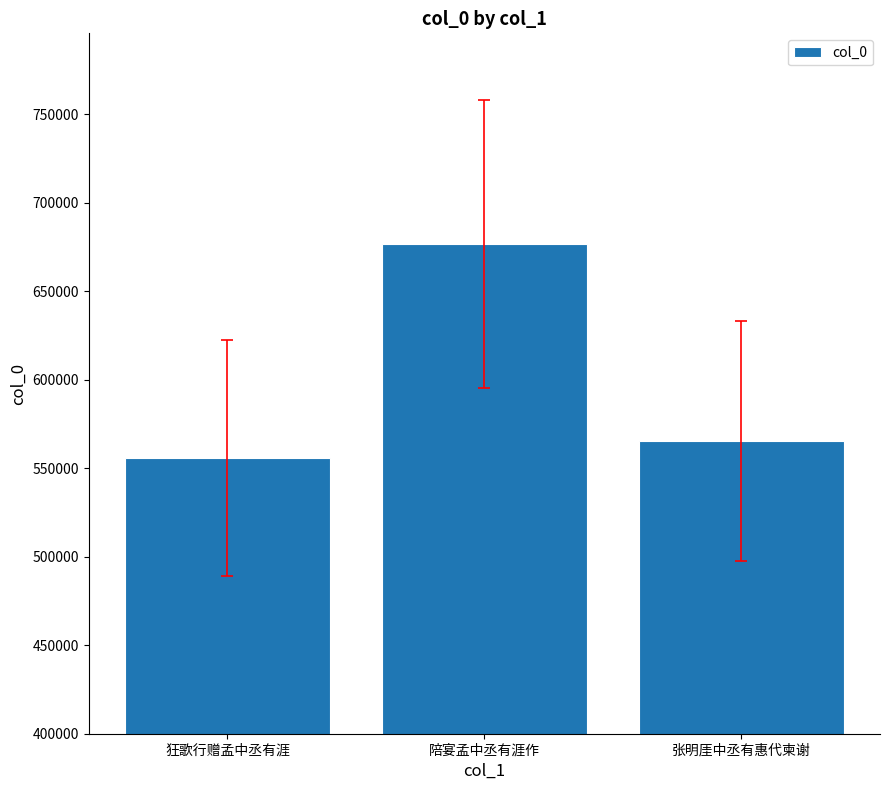

The chart shows a value of 556025 at 狂歌行赠孟中丞有涯. True or false?

True